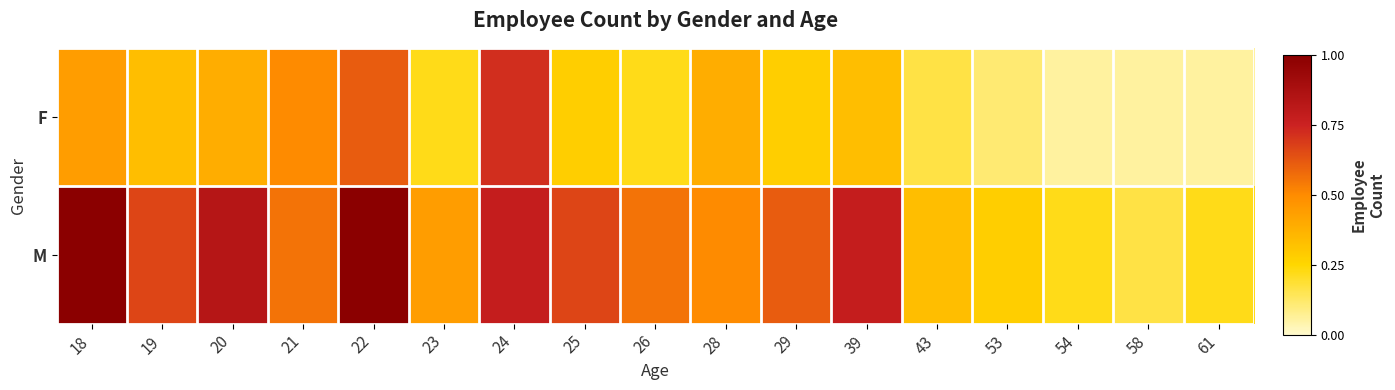

Reading left to right, list all the values displayed in this chart.

F: 18=0.4	19=0.3	20=0.4	21=0.5	22=0.6	23=0.2	24=0.7	25=0.3	26=0.2	28=0.4	29=0.3	39=0.3	43=0.2	53=0.1	54=0.1	58=0.1	61=0.1
M: 18=1.0	19=0.7	20=0.8	21=0.6	22=1.0	23=0.4	24=0.8	25=0.7	26=0.6	28=0.5	29=0.6	39=0.8	43=0.3	53=0.3	54=0.2	58=0.2	61=0.2